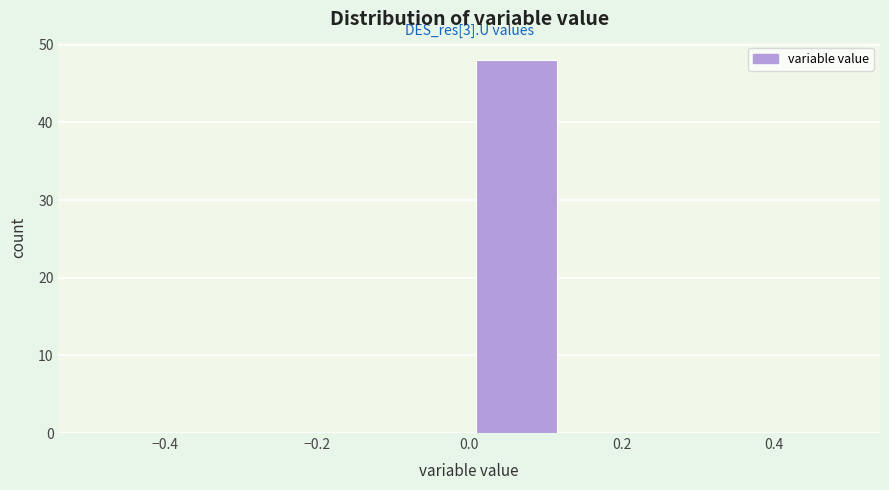

Over which range of the x-axis is the bar tallest?

0.000 to 0.125